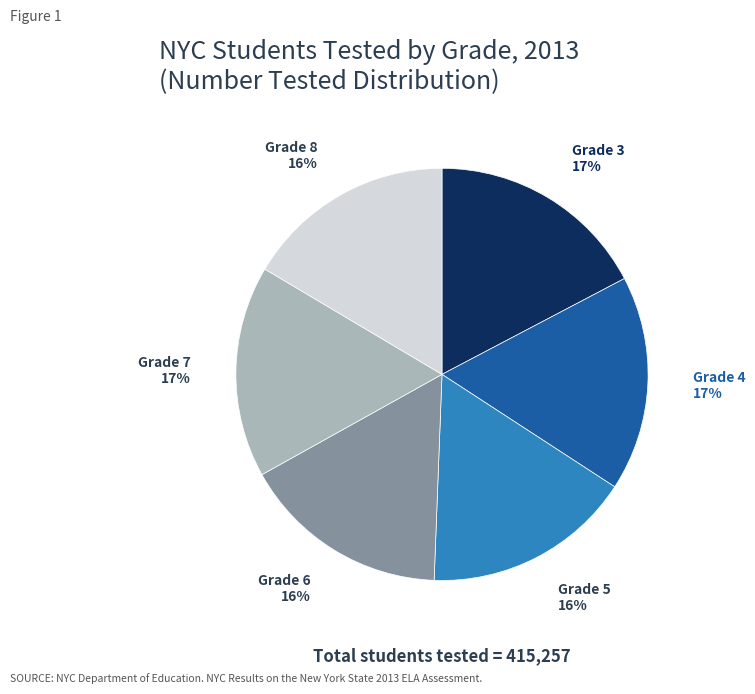

To the nearest percent, what is the difference between the Grade 5 and Grade 3 slice percentages?

1%